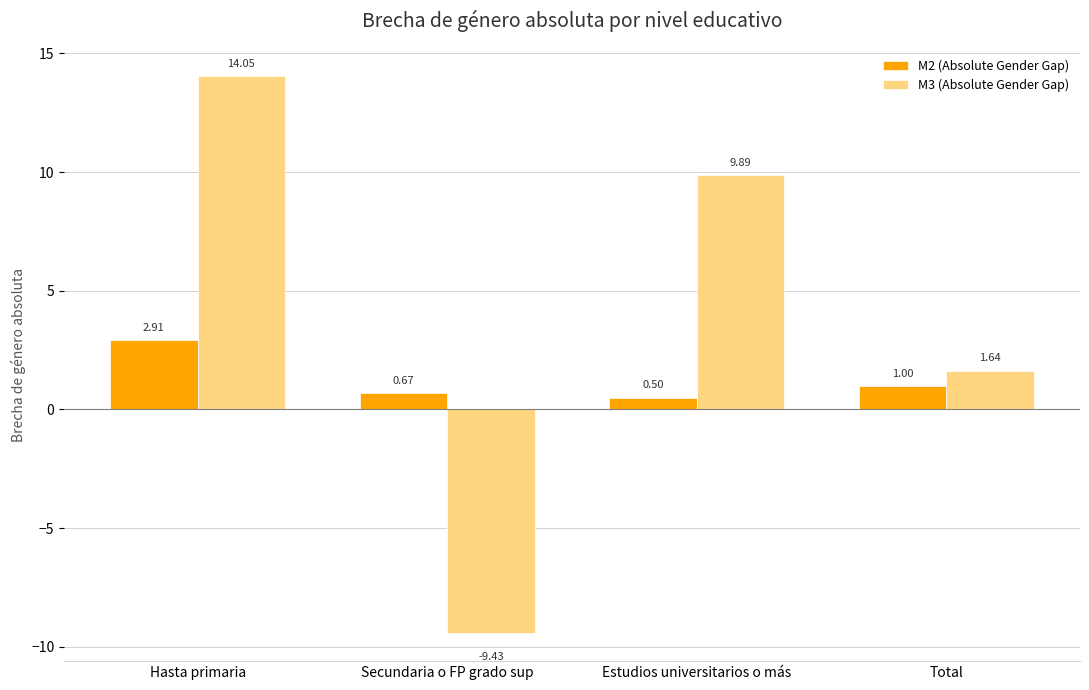

The value of M3 (Absolute Gender Gap) at Hasta primaria is 8.7. True or false?

False